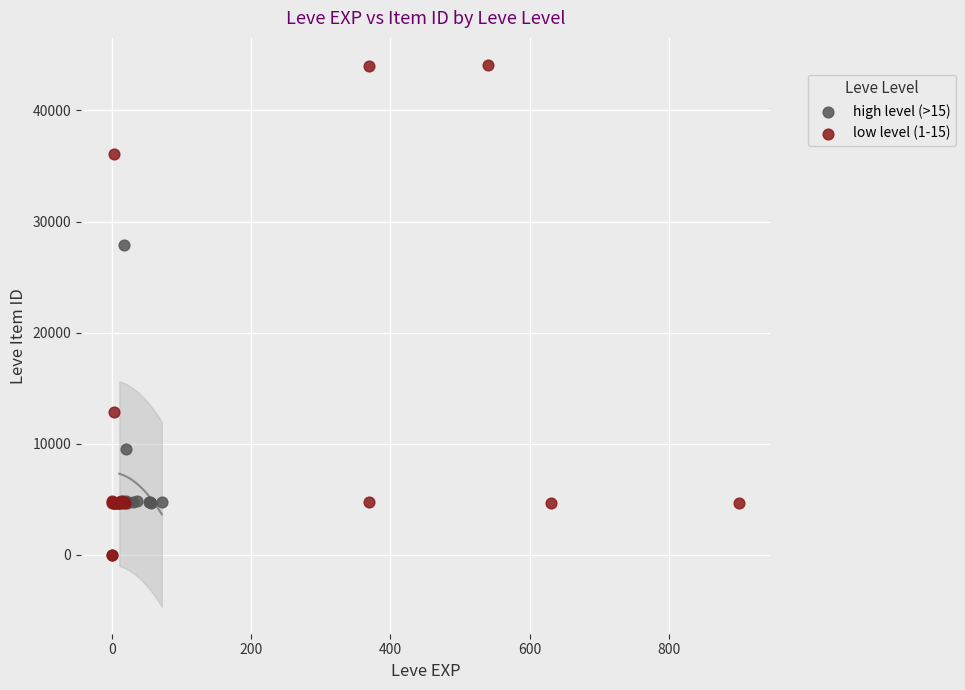

Which series reaches the maximum Y coordinate?

low level (1-15)